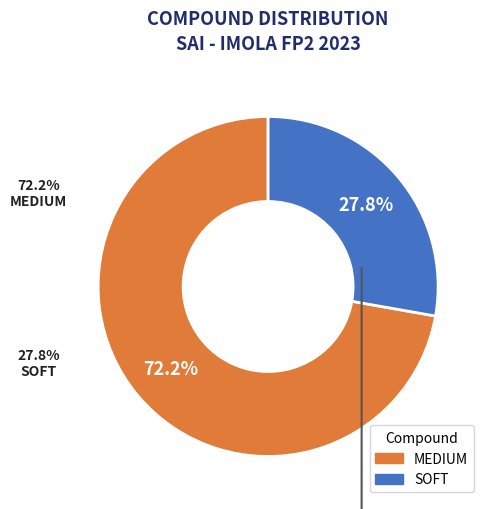

What is the total percentage of MEDIUM and SOFT?

100.0%